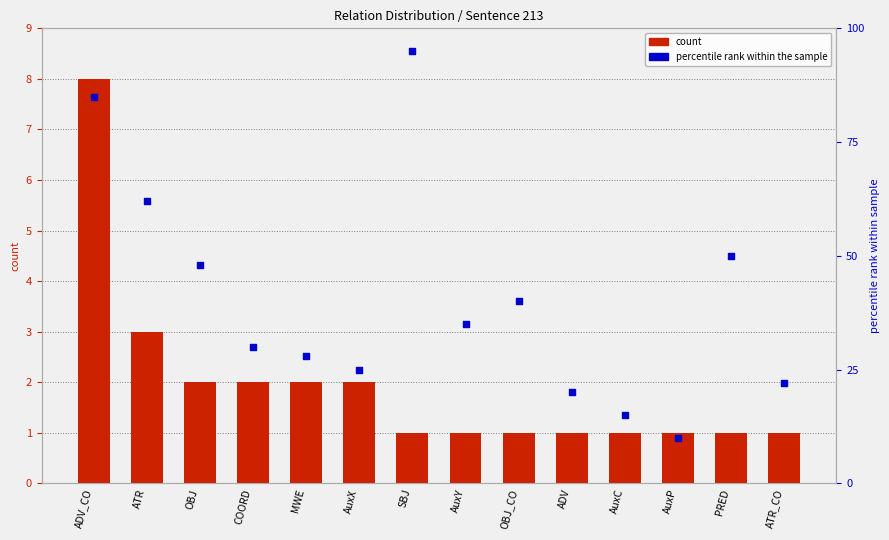

What are all the series names shown in the legend?

count, percentile rank within the sample